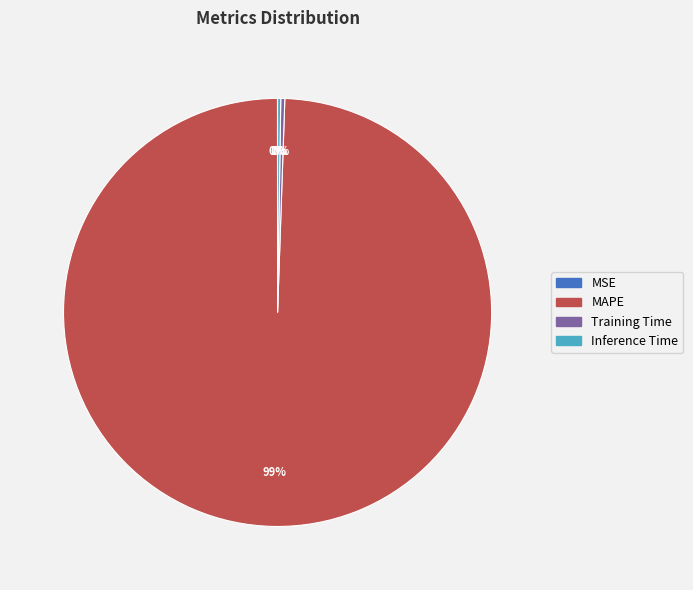

To the nearest percent, what is the average slice percentage?

25%